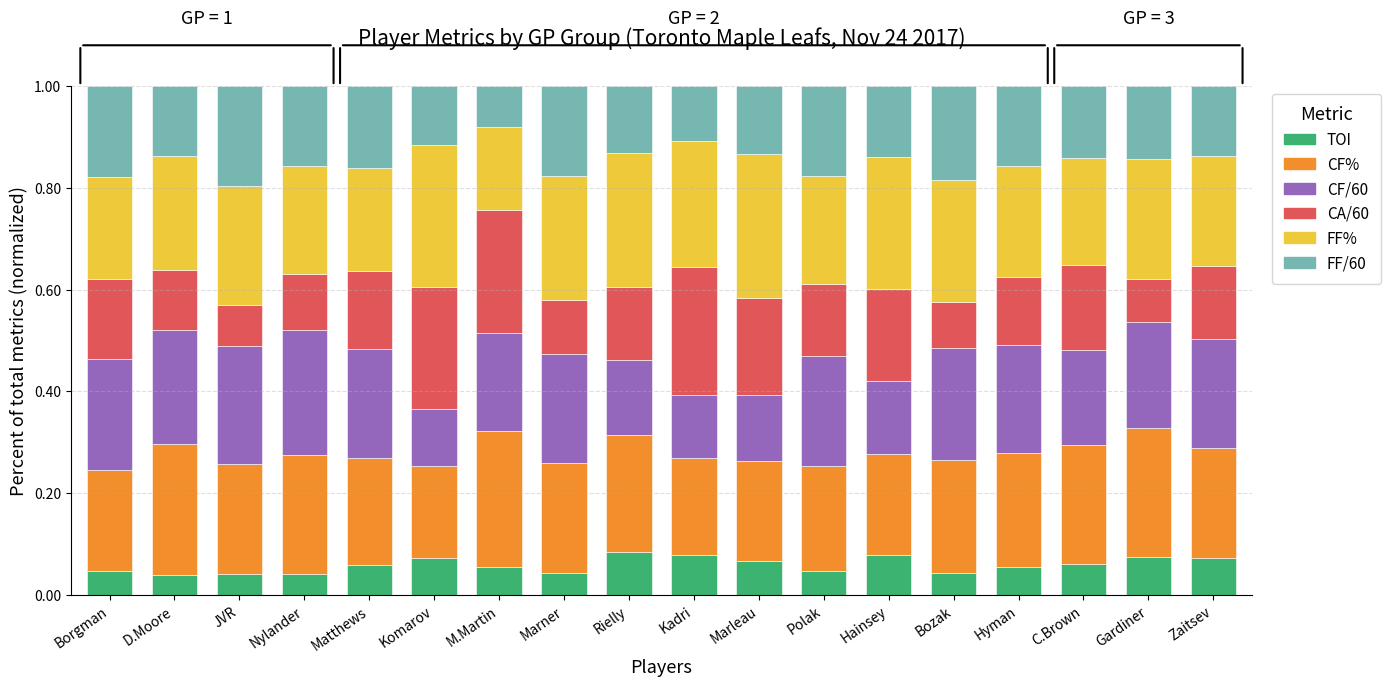

What is the total value across all series at D.Moore?

1.0